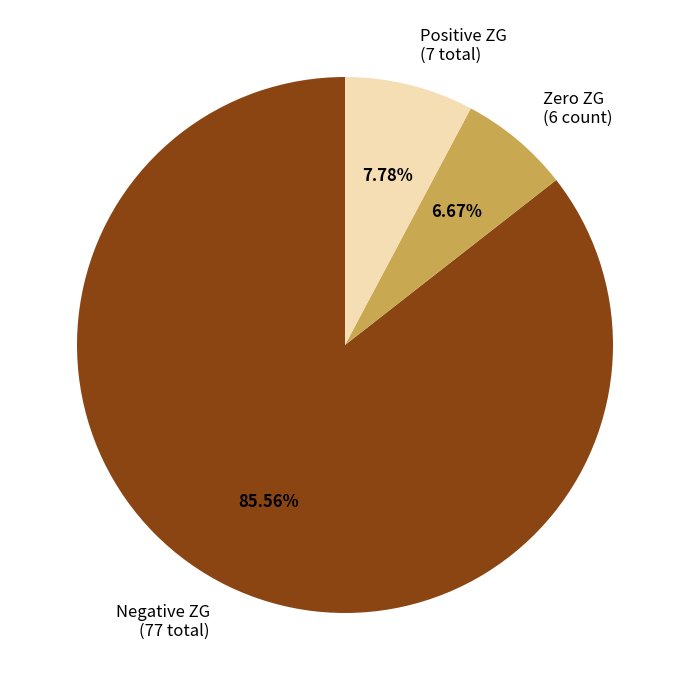

Count the number of slices in the pie.

3